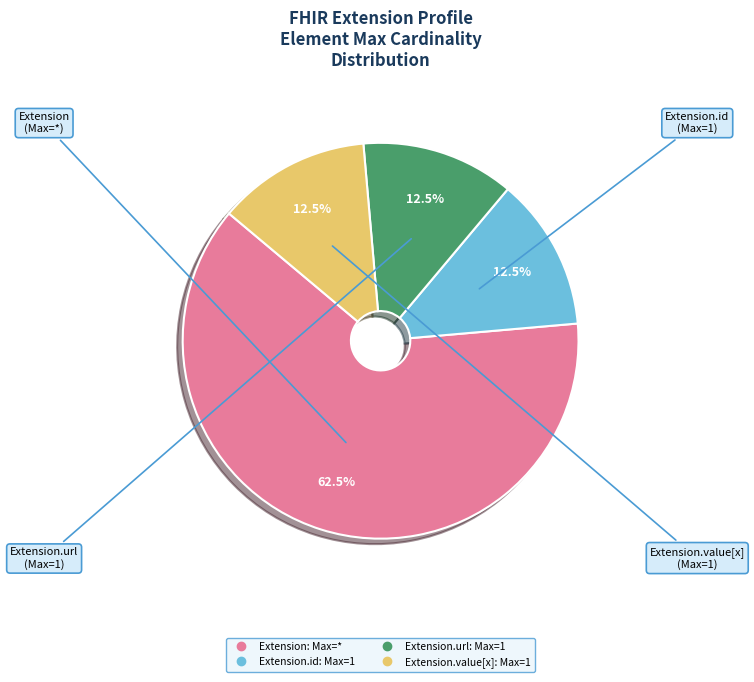

Does any single category account for the majority?

Yes